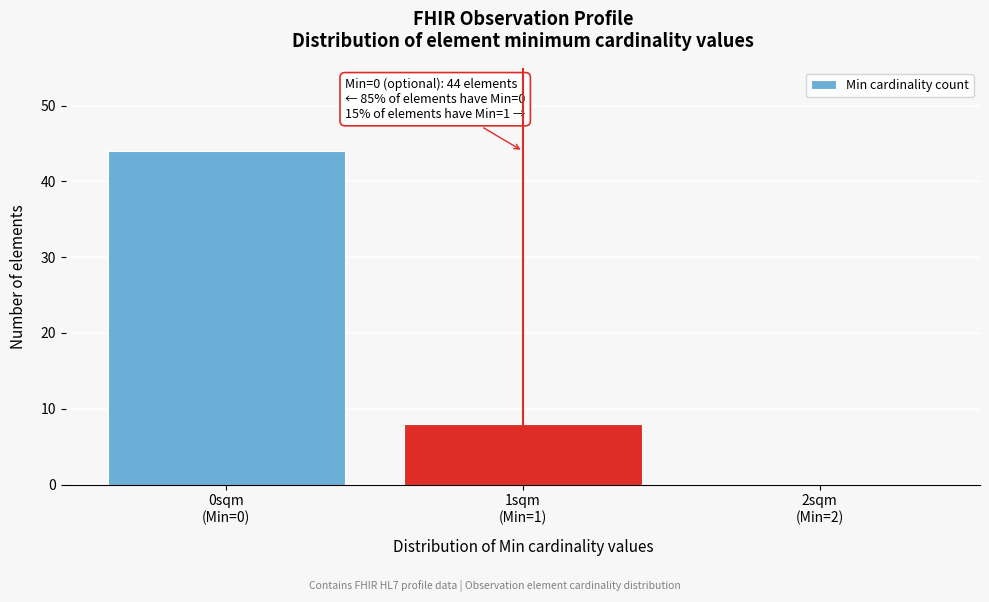

What is the greatest value displayed?

44